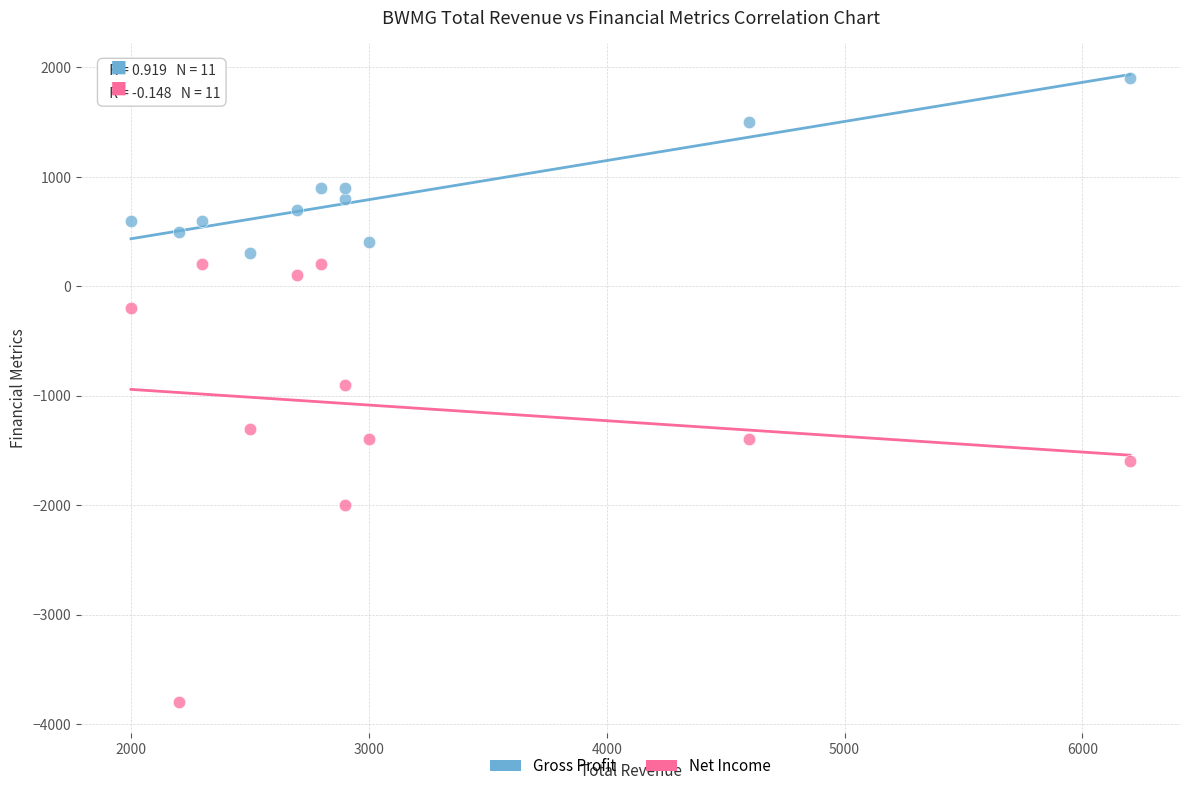

Which series contains the highest Y value?

Gross Profit